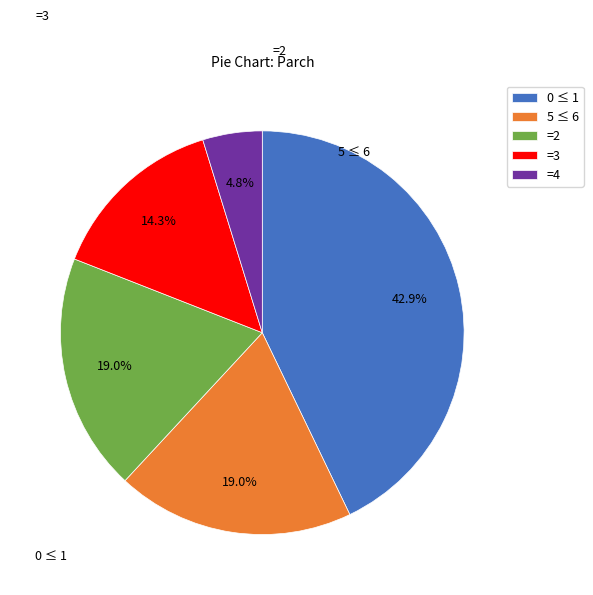

To the nearest percent, what is the difference between the largest and smallest slice percentages?

38%